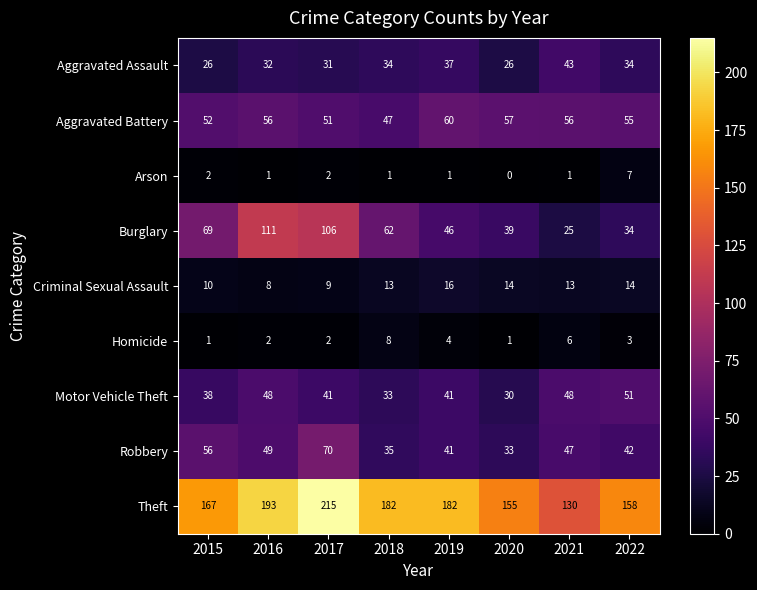

What is the approximate value of Robbery at 2018, to the nearest 10?

40